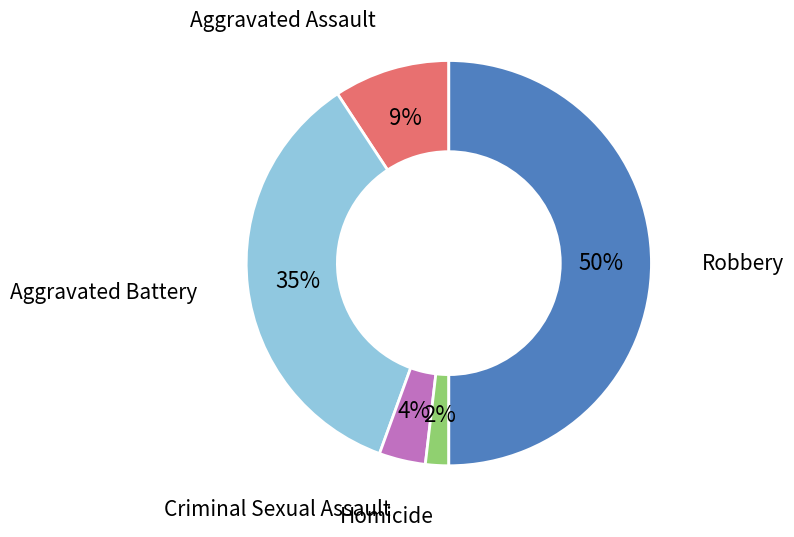

To the nearest percent, what is the difference between the largest and smallest slice percentages?

48%